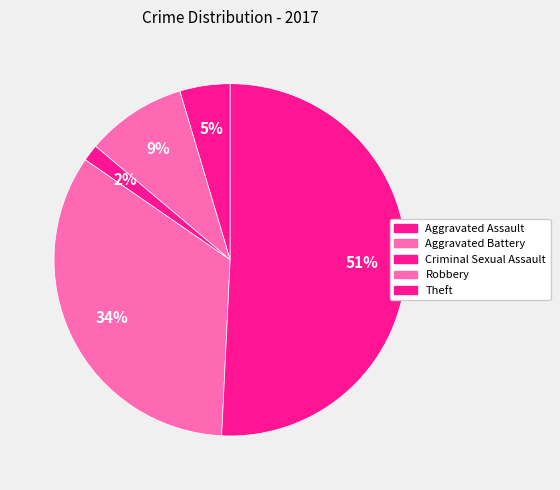

Count the number of slices in the pie.

5